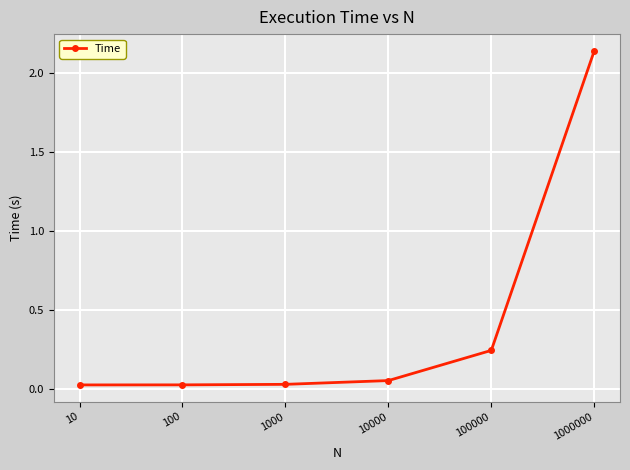

True or false: there are more than 2 points higher than both neighbors.

False